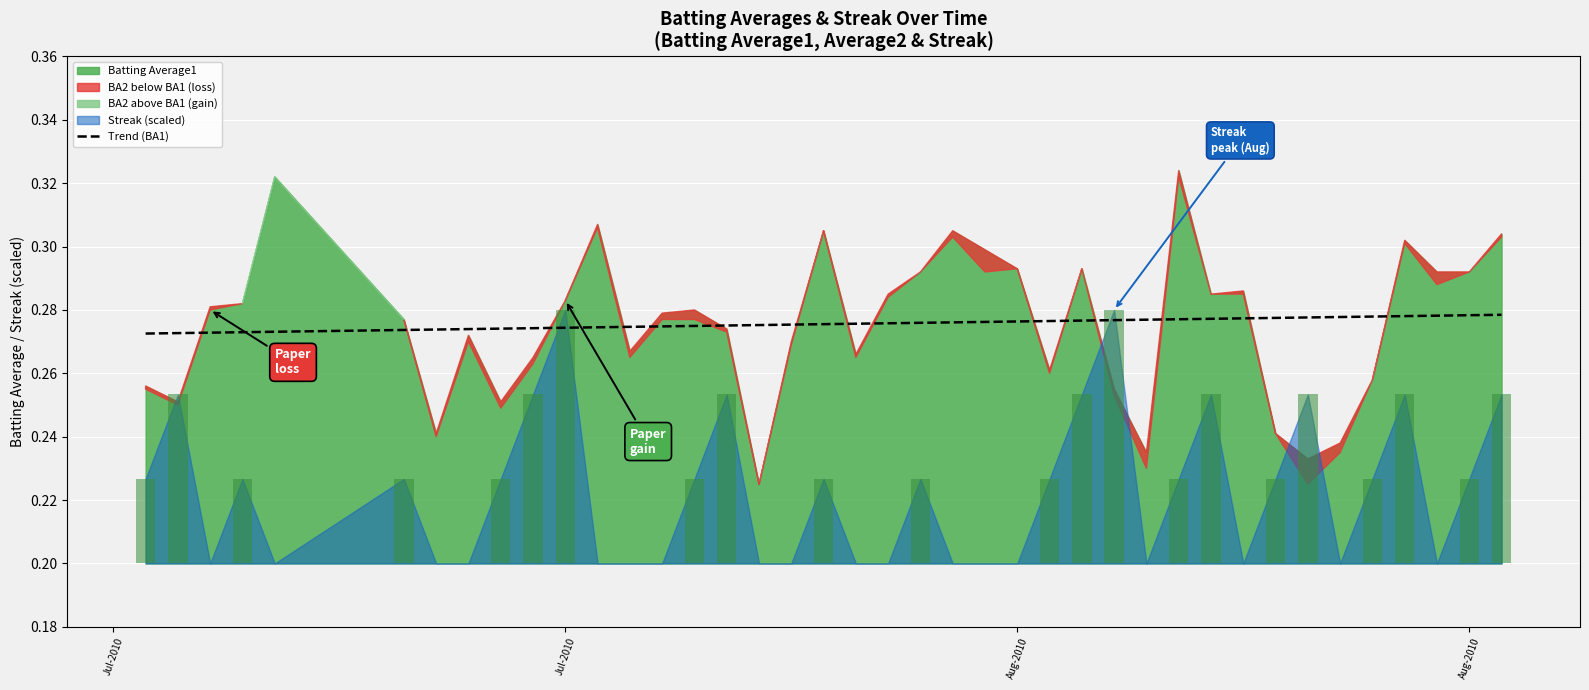

How many data points does each series have?

40